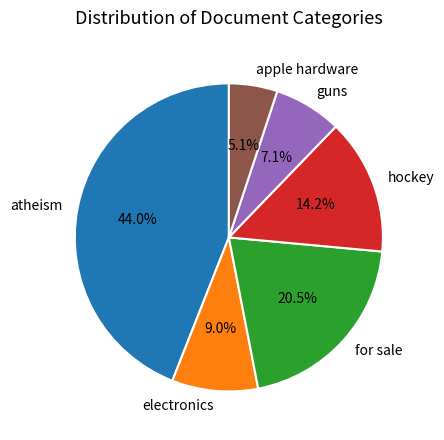

How many slices are in this pie chart?

6